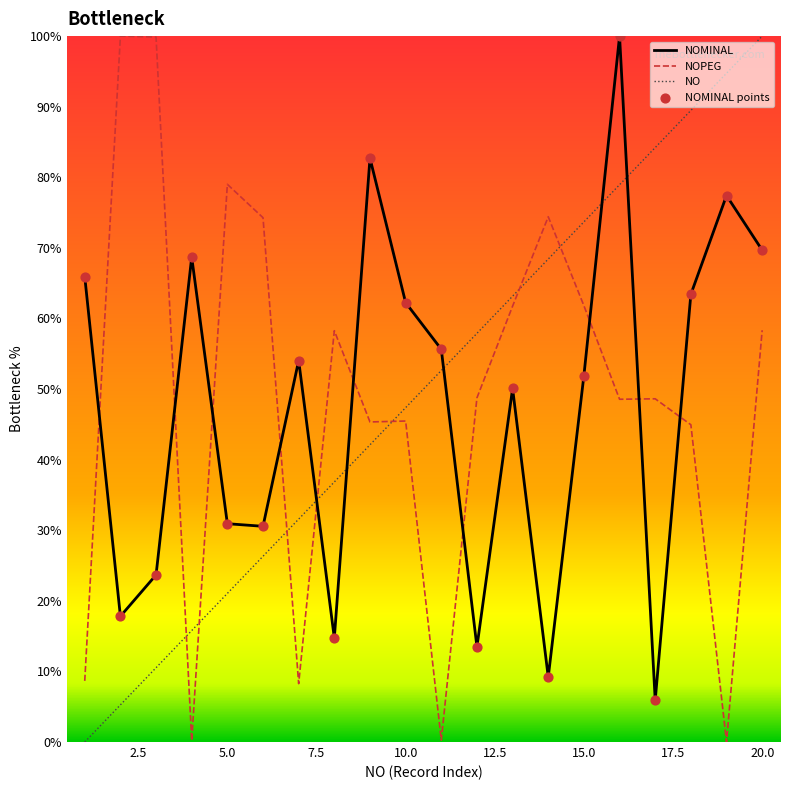

What is the difference between the maximum and minimum values in the NOPEG series?

100.0